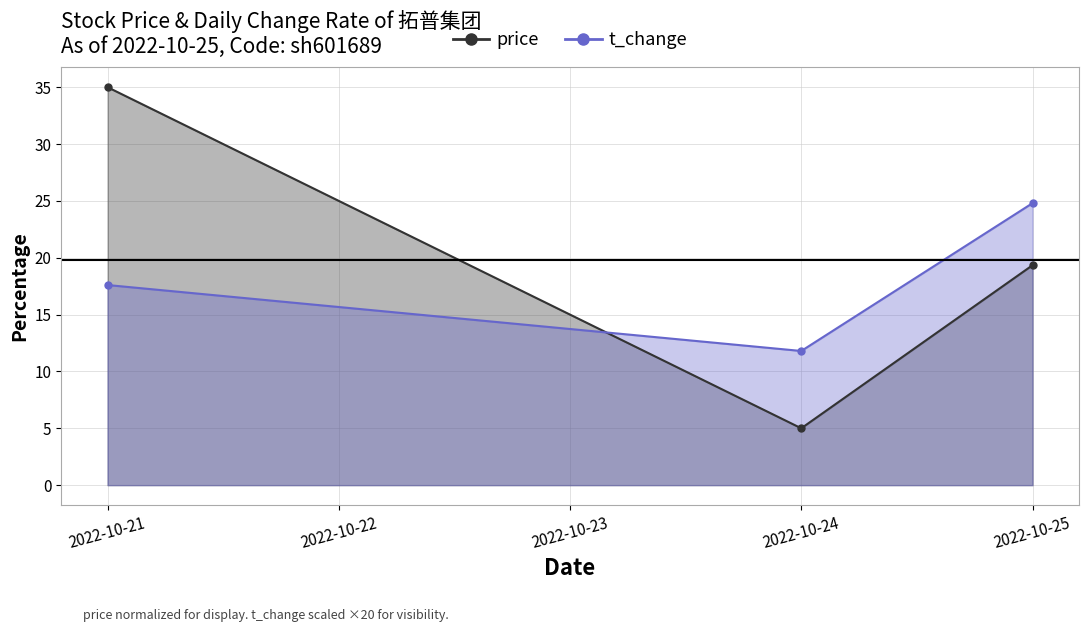

How many price values are between 5 and 35?

3